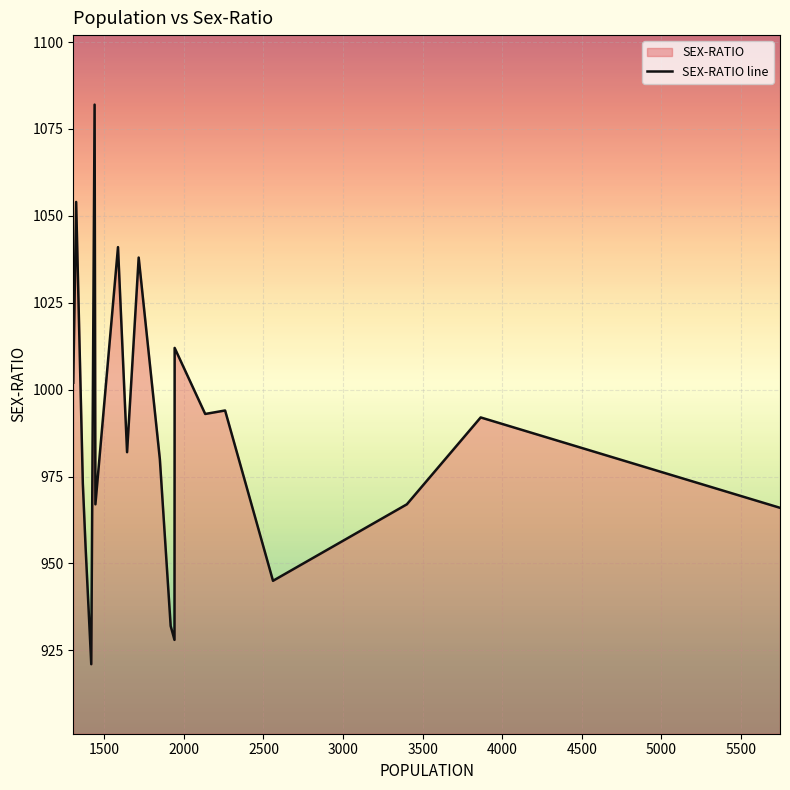

What is the difference between the maximum and minimum values?

161